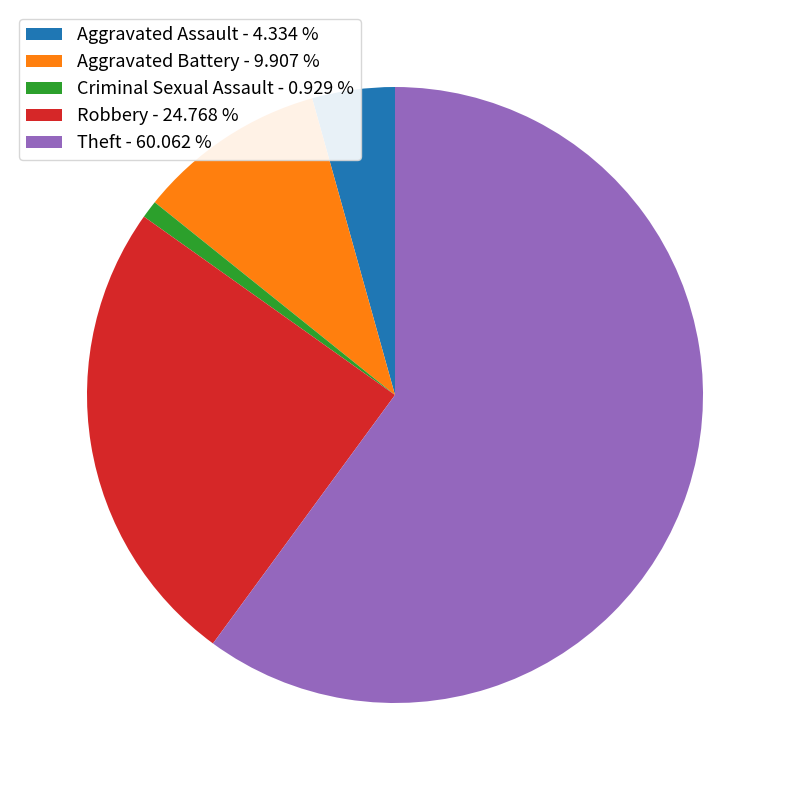

What is the ratio of the value at Theft - 60.062 % to the value at Criminal Sexual Assault - 0.929 %?

64.7